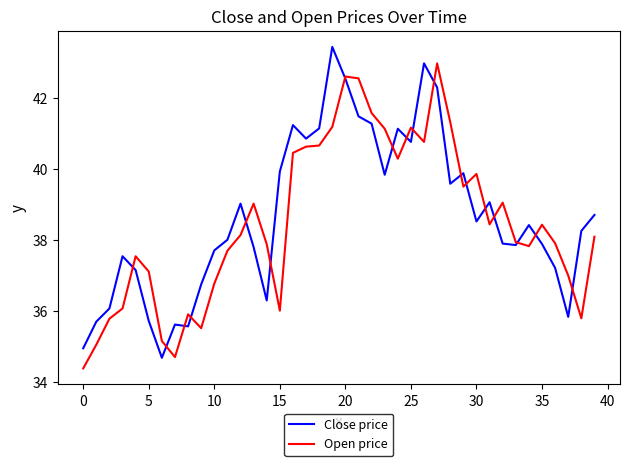

Rank the series by their maximum value, from highest to lowest.

Close price, Open price